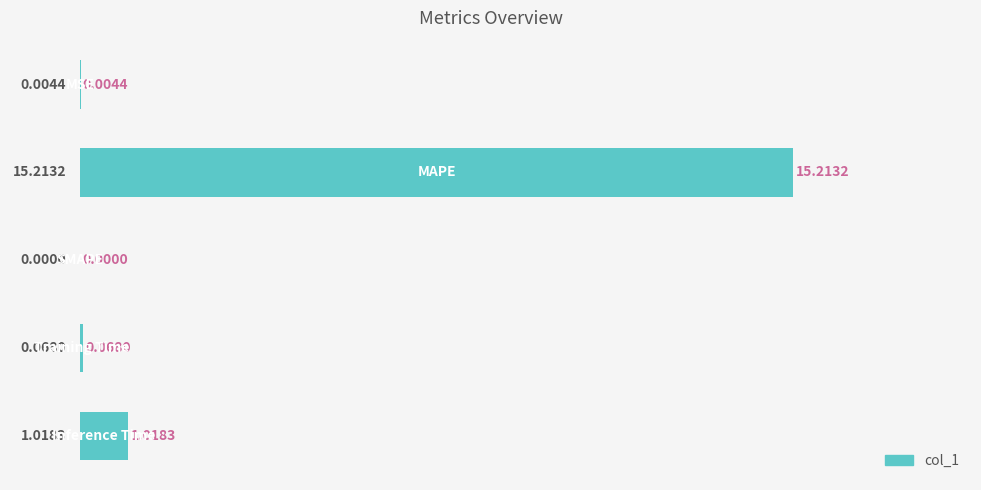

What is the sum of all values?

16.3